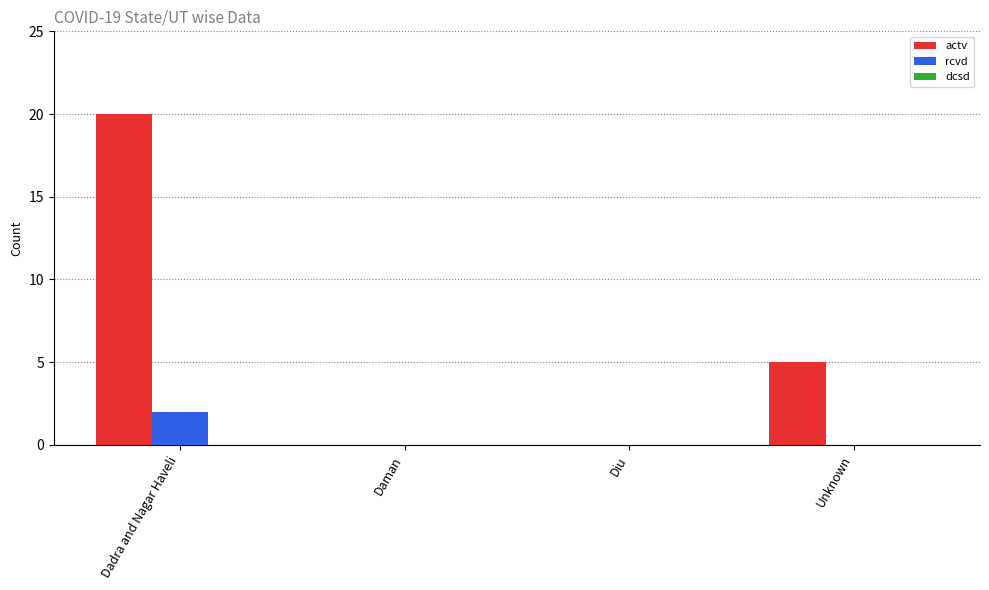

Where is actv nearest to the value 10?

Unknown